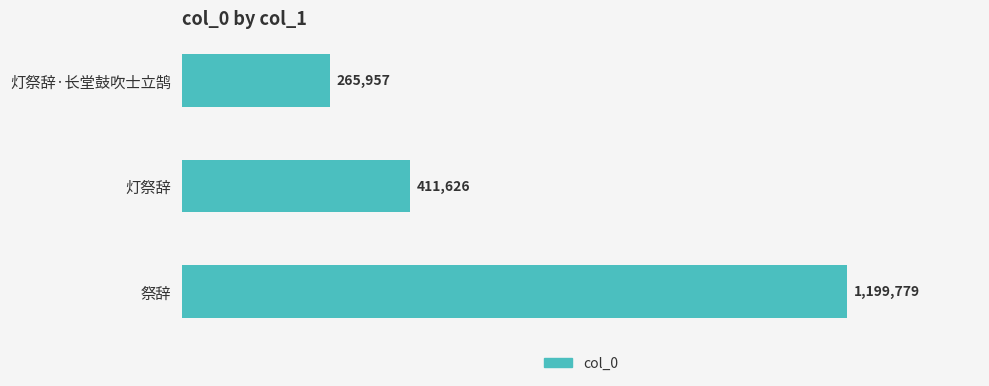

List the labels in order of value, smallest first.

灯祭辞·长堂鼓吹士立鹄, 灯祭辞, 祭辞